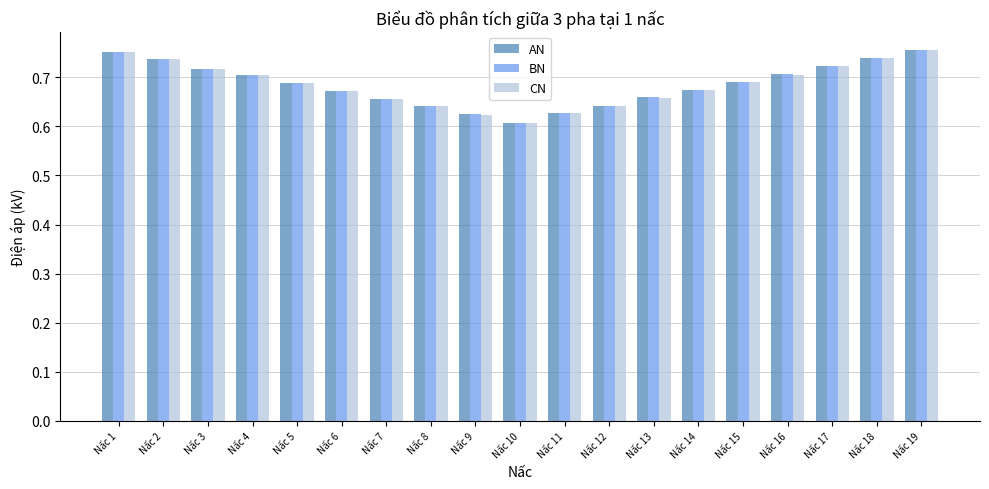

What is the sum of the CN values at Nấc 19 and Nấc 15?

1.4